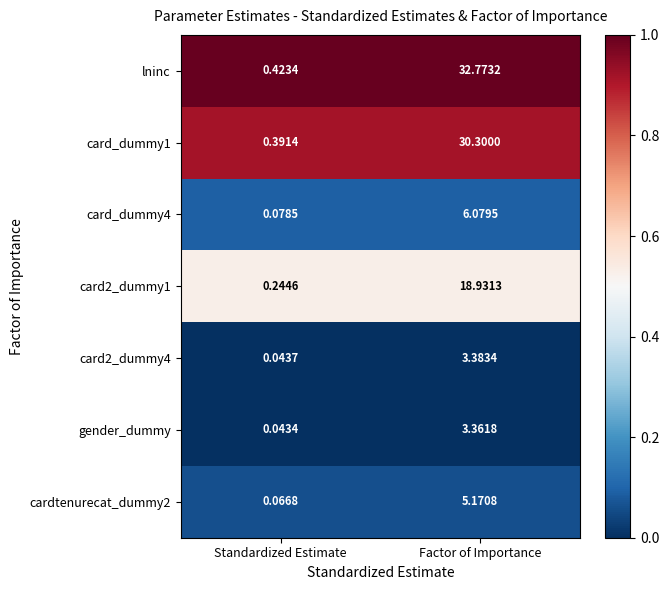

Which series has the largest total across all categories?

lninc